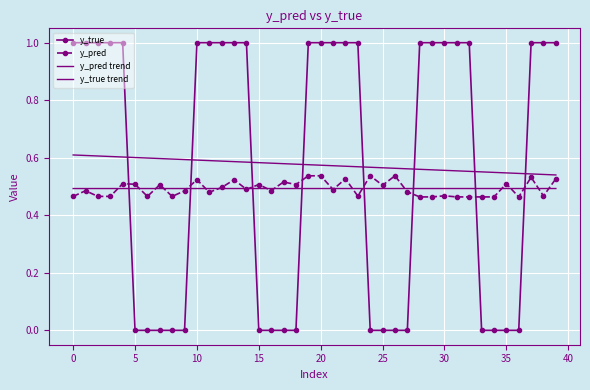

Which series has the largest total across all categories?

y_true